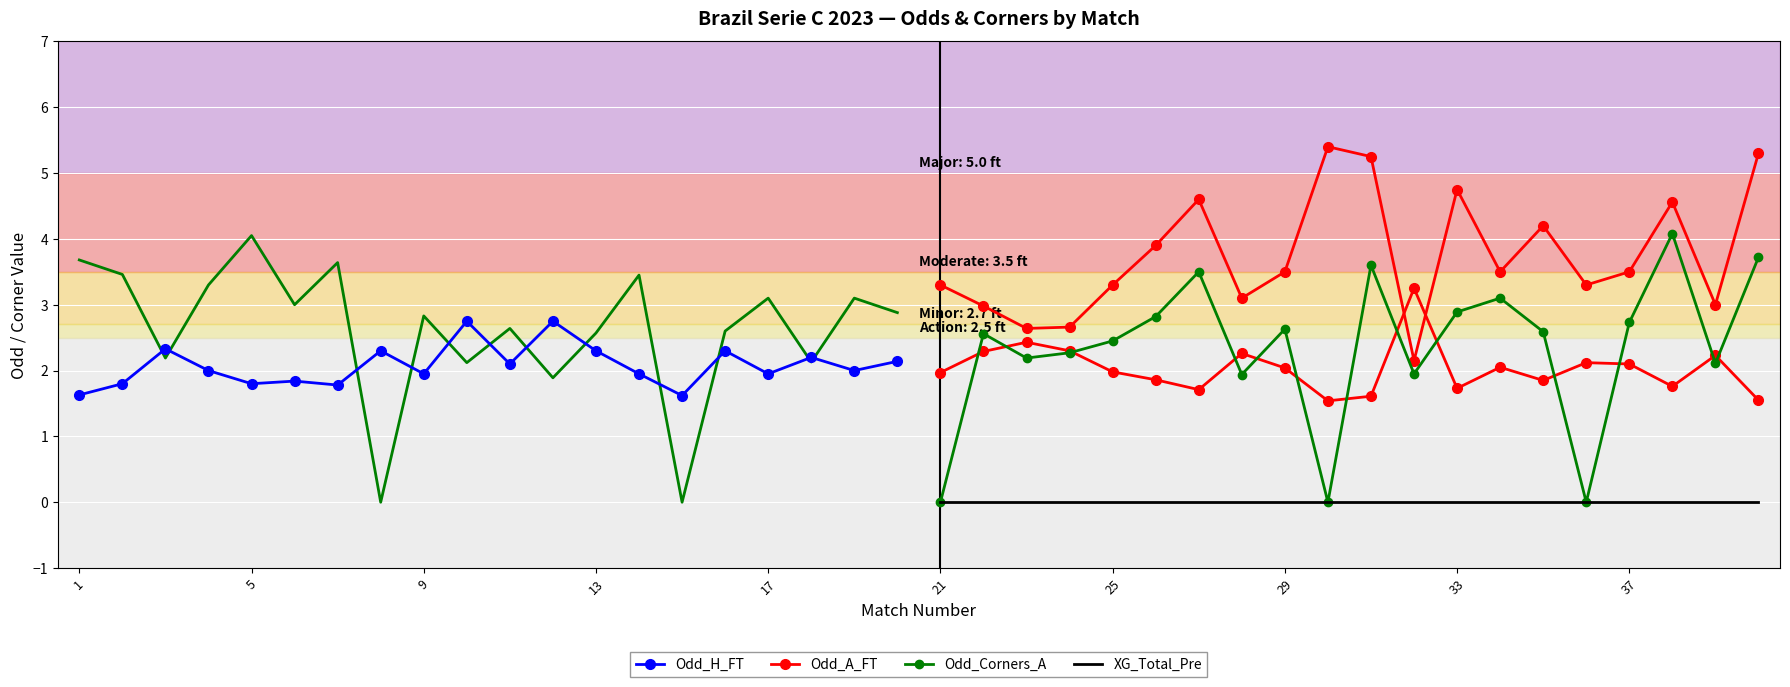

How many values in the Odd_Corners_A series exceed 2?

15